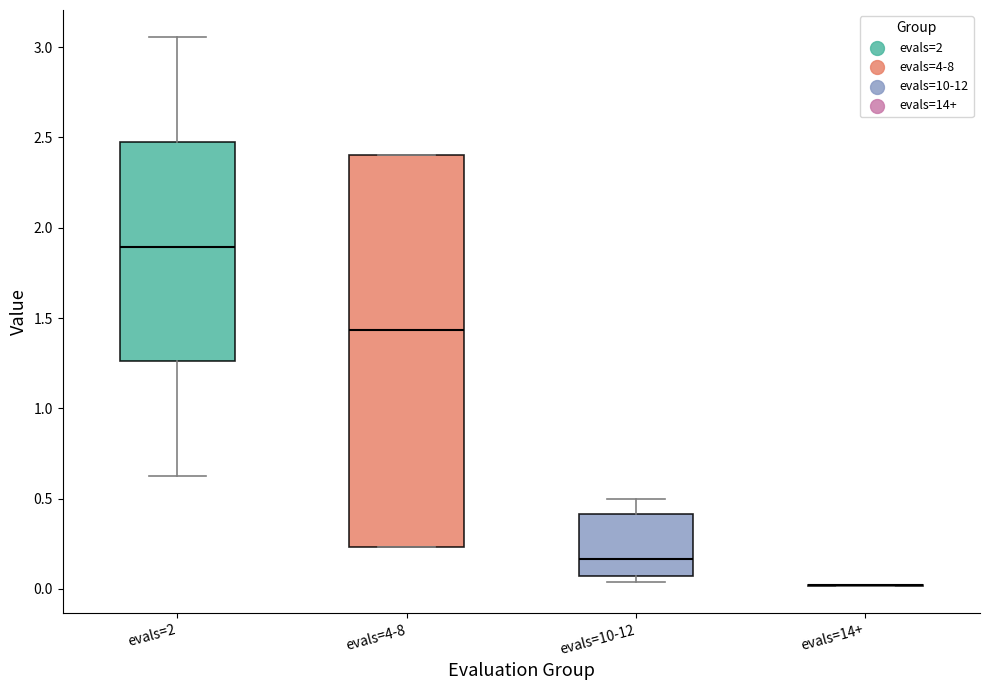

Reading left to right, transcribe this box plot: for each box, give where its median line is, the range the box spans, and where its two whiskers end, as read against the y-axis. The values are not printed on the chart, so give them approximately, as read against the axis.

evals=2: median 1.90, box 1.25 to 2.45, whiskers 0.65 to 3.05
evals=4-8: median 1.45, box 0.25 to 2.40, whiskers 0.25 to 2.40
evals=10-12: median 0.15, box 0.05 to 0.40, whiskers 0.05 (just below the box's lower edge) to 0.50
evals=14+: box collapsed to a line at 0.00, whiskers 0.00 to 0.00